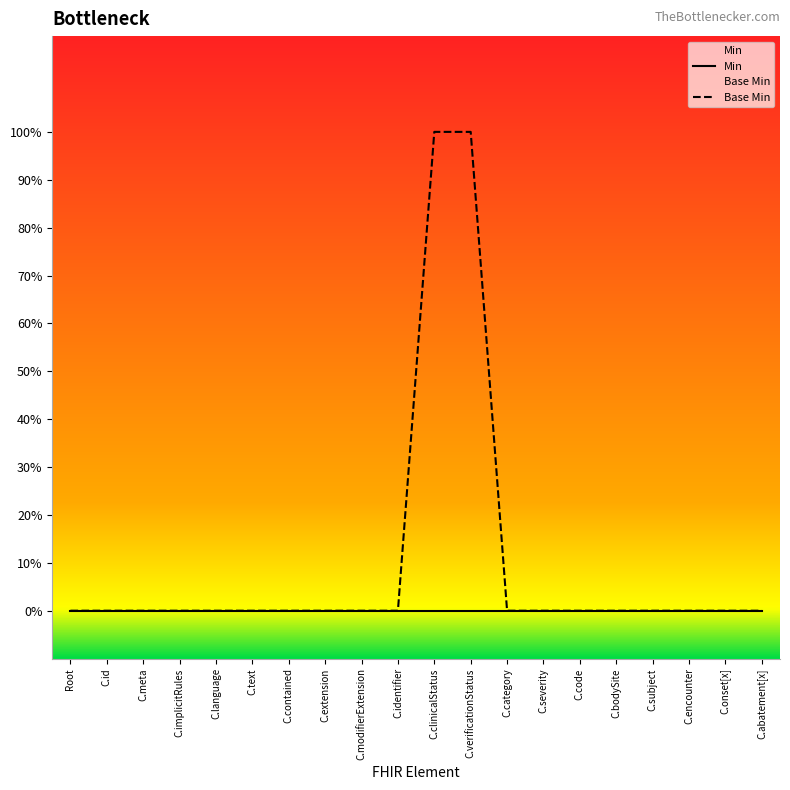

List the series in order of their overall mean, highest first.

Base Min, Min